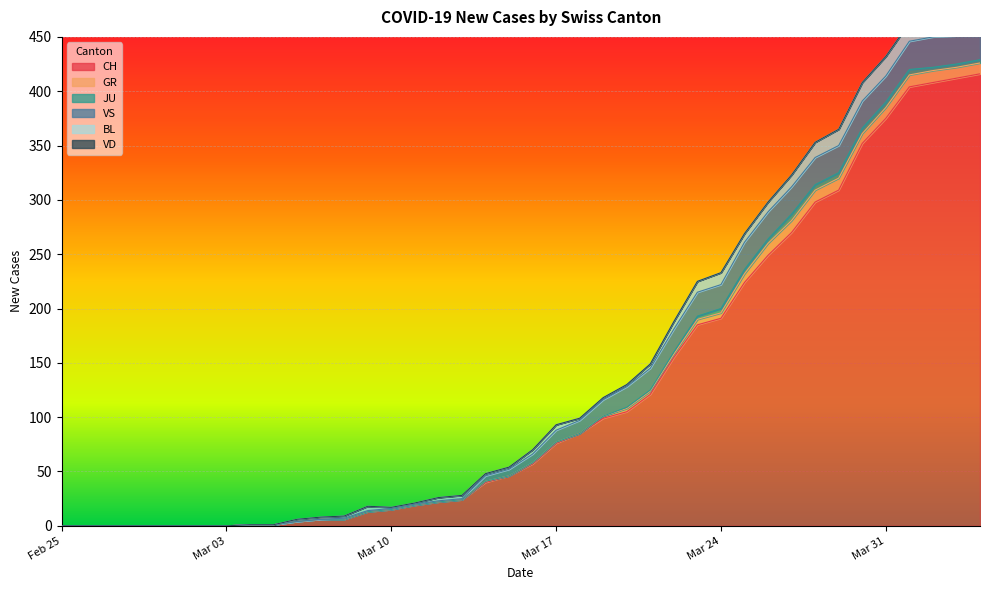

Which has a higher value, 2020-02-28 or 2020-03-23?

2020-03-23